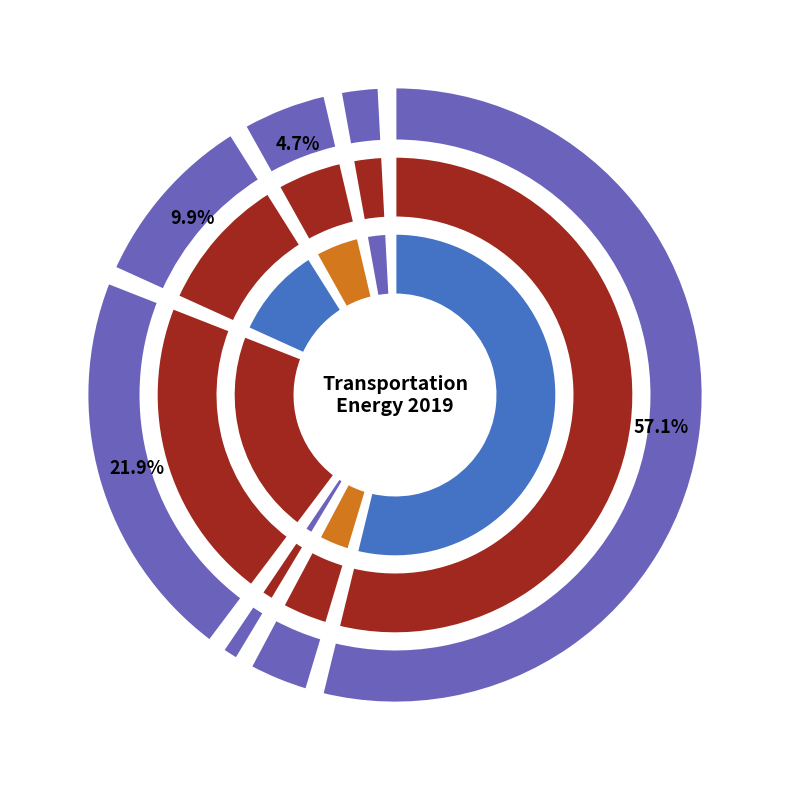

Is there any slice that represents more than half of the pie?

Yes